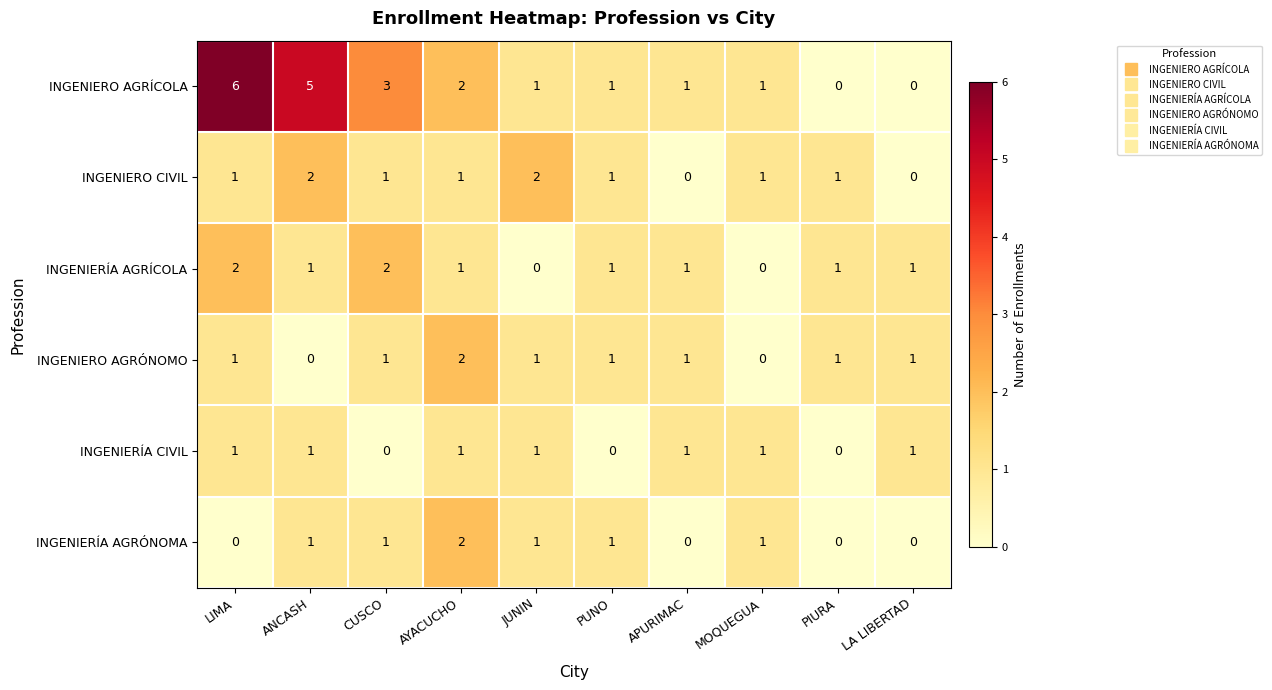

True or false: INGENIERO CIVIL has a value of 1 at PUNO.

True